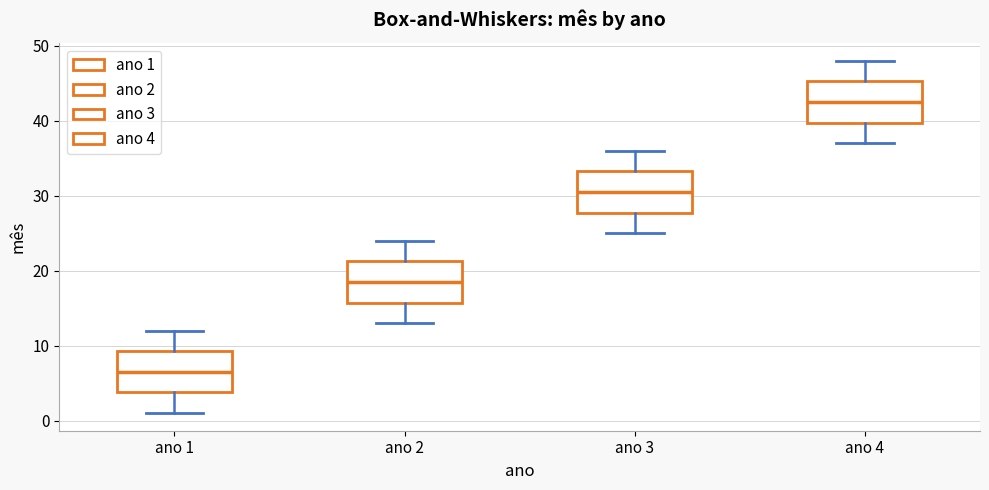

Which box has the lowest median line?

ano 1